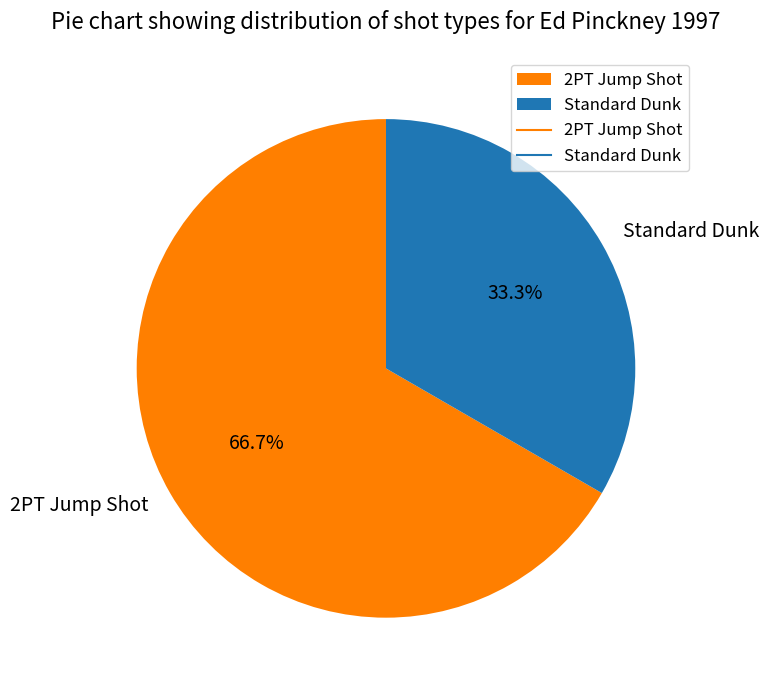

What percentage do Standard Dunk and 2PT Jump Shot together represent?

100.0%